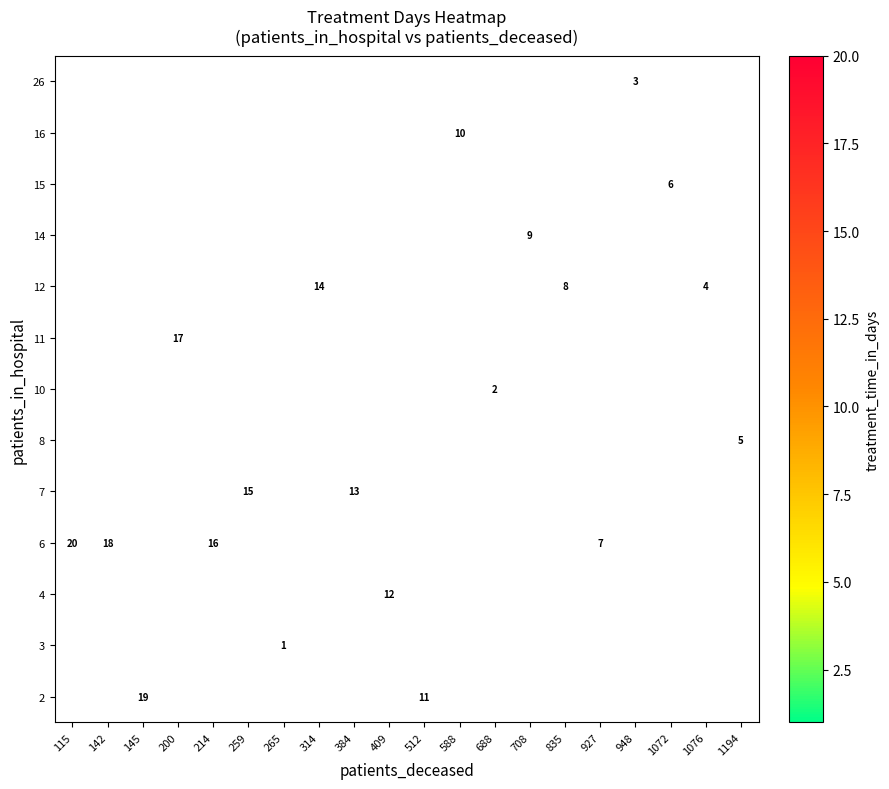

Is the value of row_12 at 265 greater than the value of row_4 at 200?

No